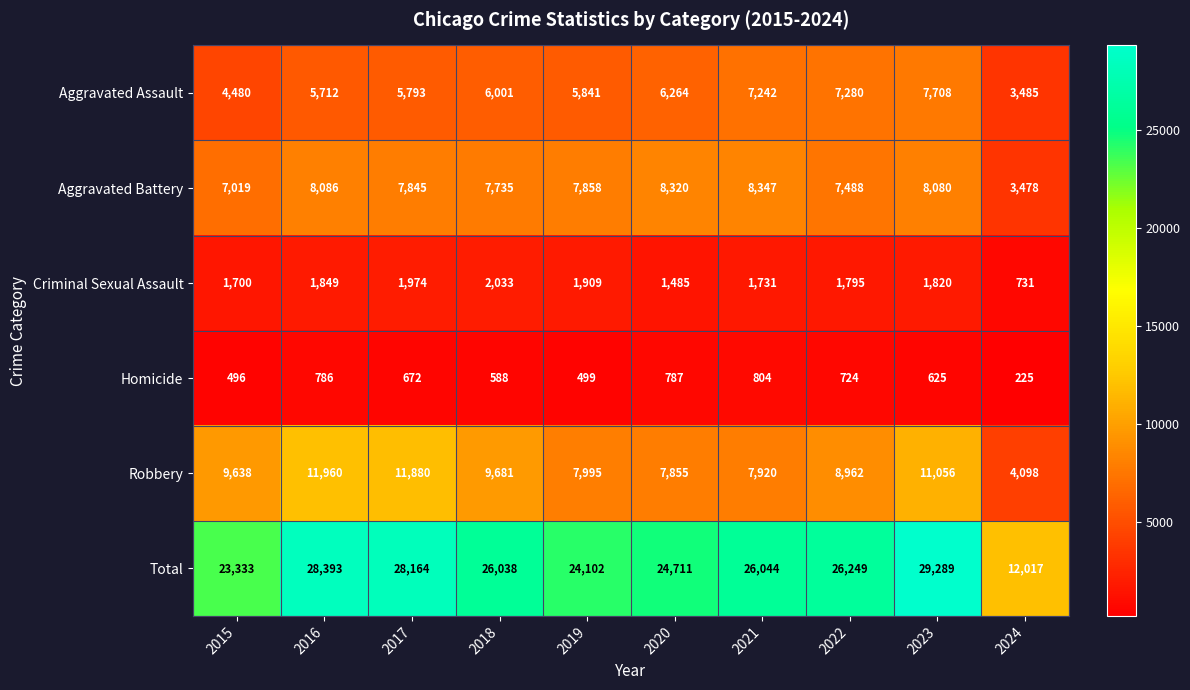

Rank the categories by Robbery value from lowest to highest.

2024, 2020, 2021, 2019, 2022, 2015, 2018, 2023, 2017, 2016